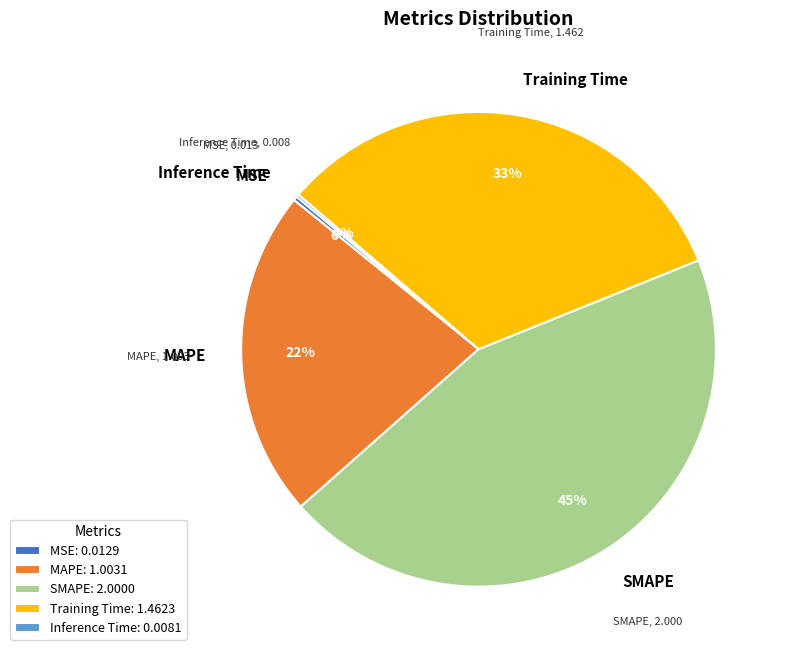

Which category has the biggest portion of the pie?

SMAPE